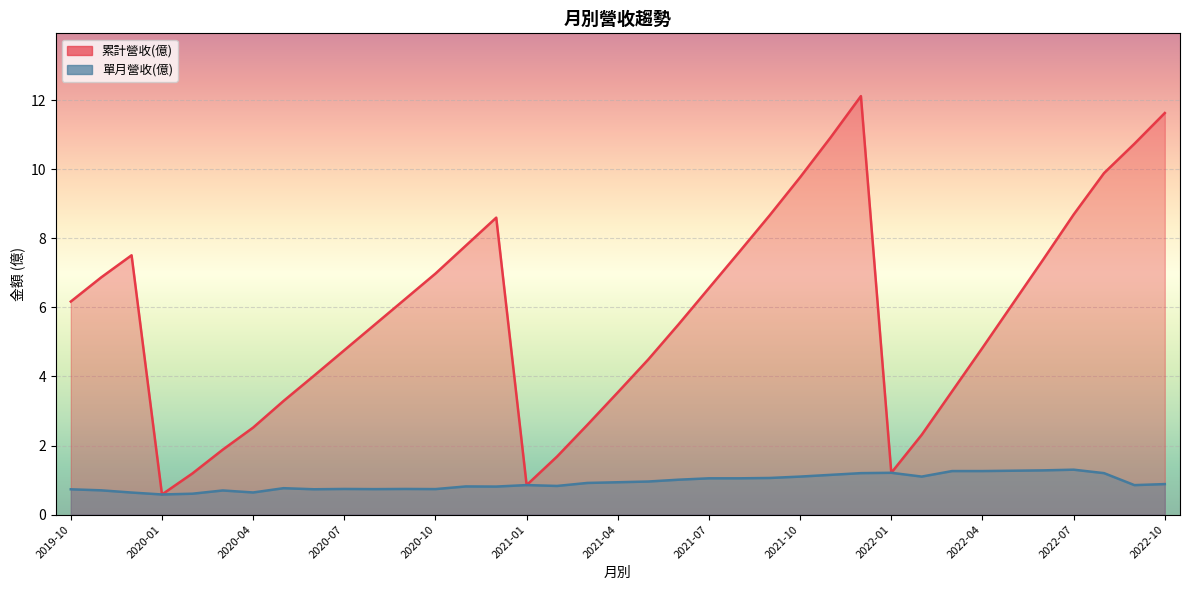

How many categories are shown in the chart?

37